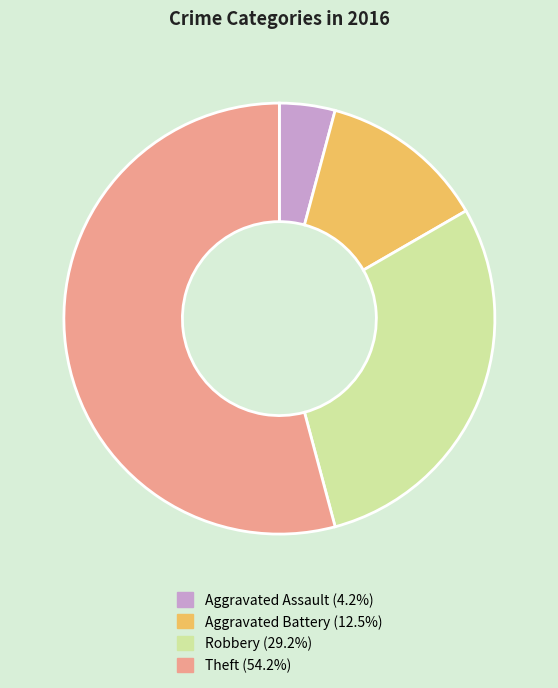

Which slice is the largest?

Theft